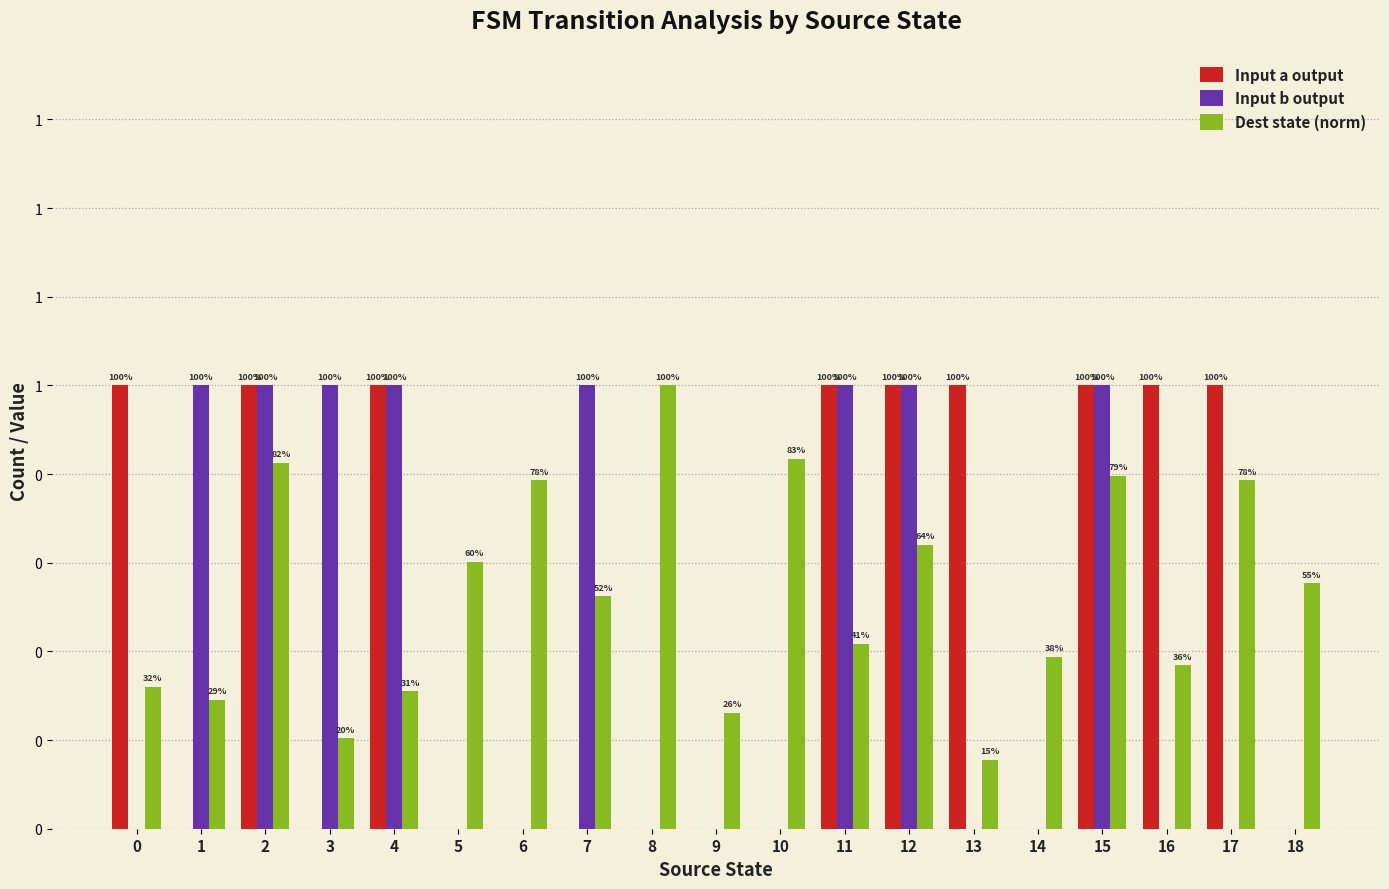

The Input a output series shows 0.0 at 9. True or false?

True